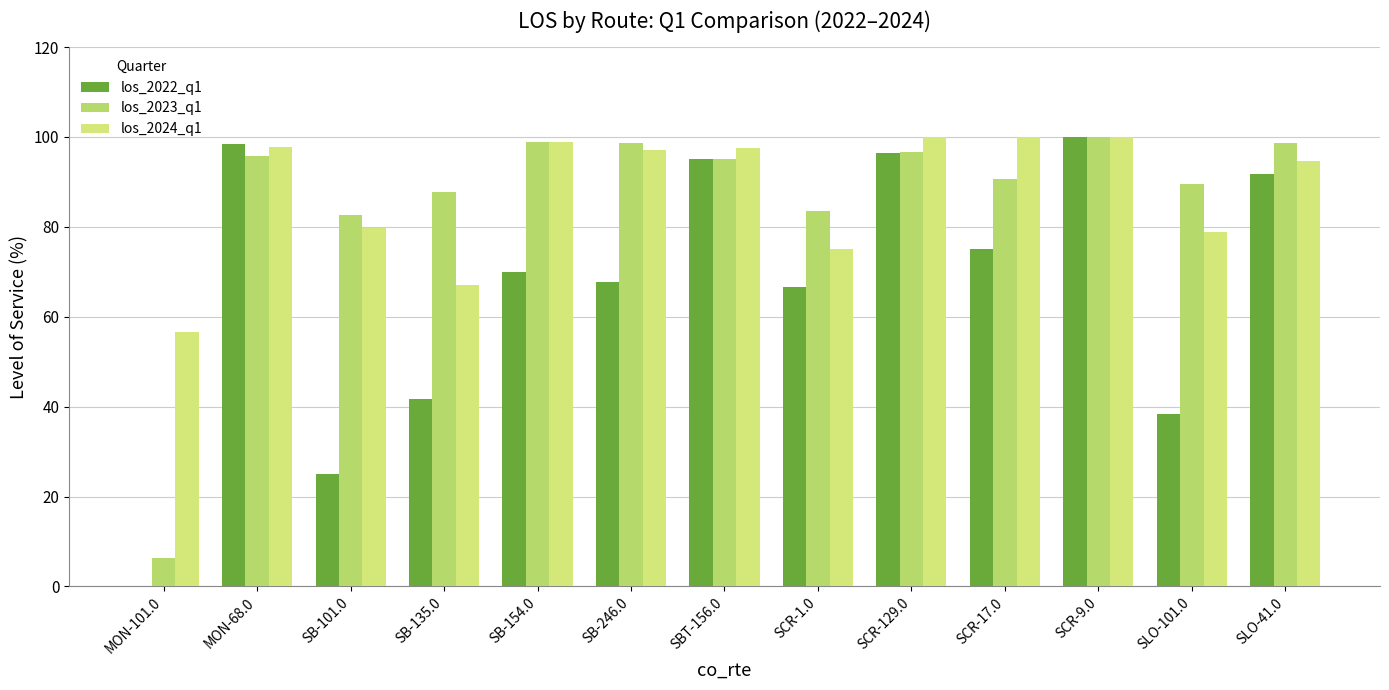

How many groups of bars are there?

13